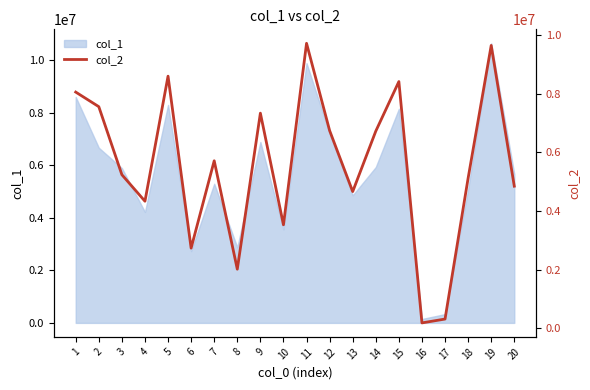

What is the value of the 20th point from the left?

4846363